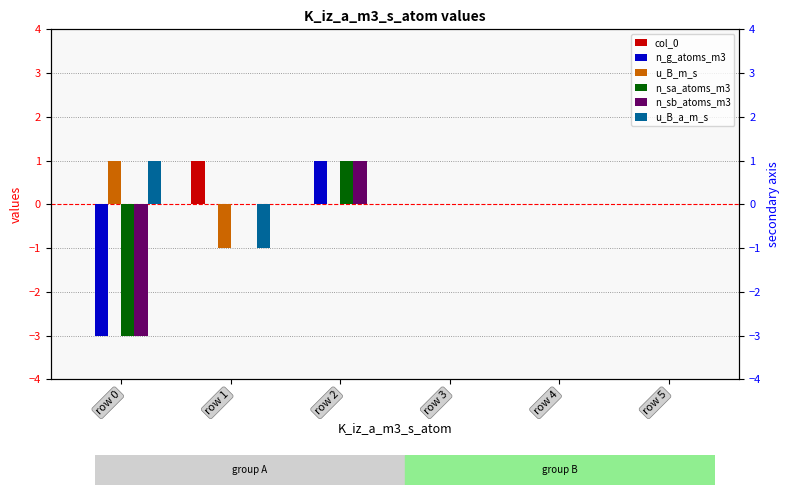

Rank the categories by n_sa_atoms_m3 value from highest to lowest.

row 2, row 1, row 3, row 4, row 5, row 0